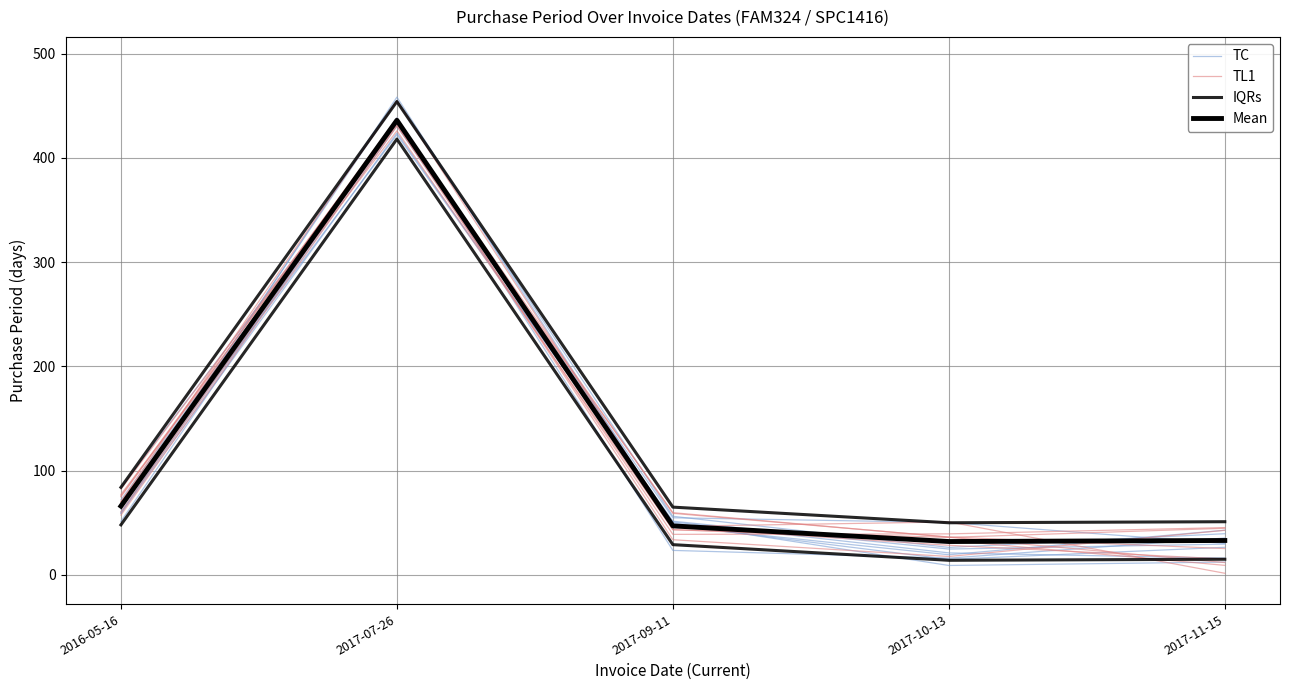

What position from the right is 2016-05-16?

5